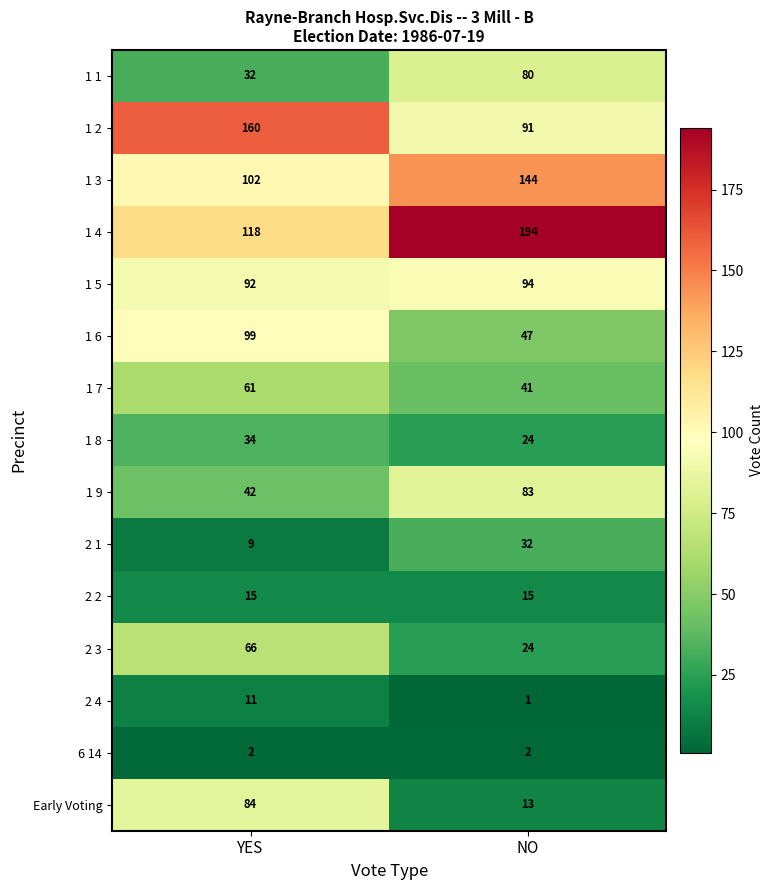

Rank the series at YES from lowest to highest value.

6 14, 2 1, 2 4, 2 2, 1 1, 1 8, 1 9, 1 7, 2 3, Early Voting, 1 5, 1 6, 1 3, 1 4, 1 2